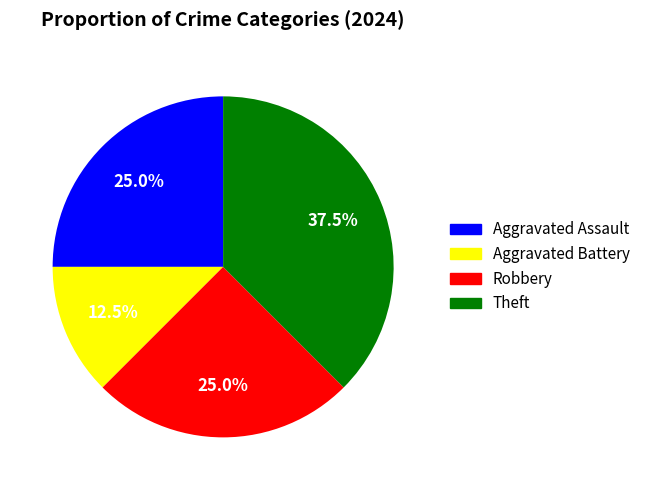

Between Theft and Aggravated Assault, which is larger?

Theft